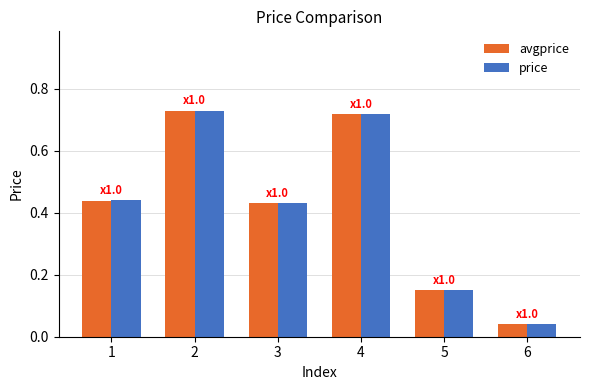

Is it true that avgprice equals 1.0 at 4?

False